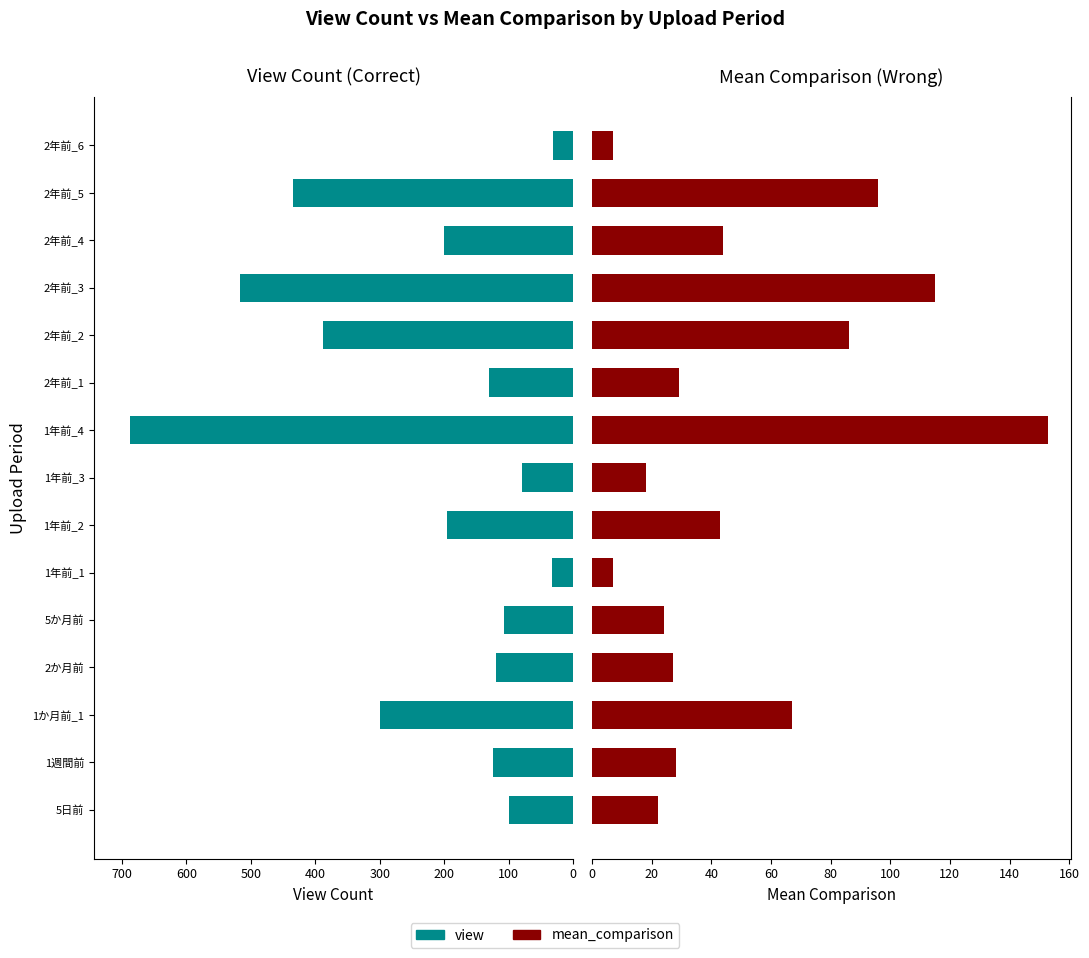

Reading left to right, transcribe all the data shown in this chart.

view: 100	124	300	120	107	33	195	79	688	130	388	516	200	434	31
mean_comparison: 22	28	67	27	24	7	43	18	153	29	86	115	44	96	7